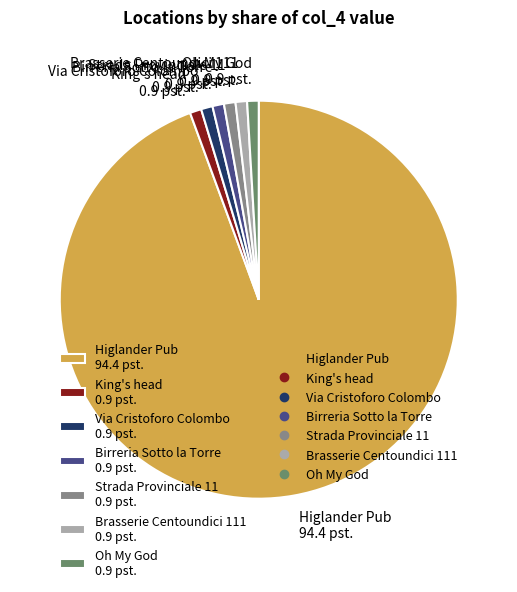

Count the number of slices in the pie.

7